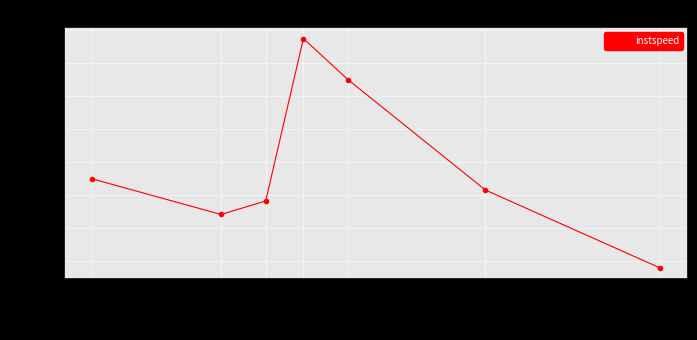

What is the sum of all values?

76.4